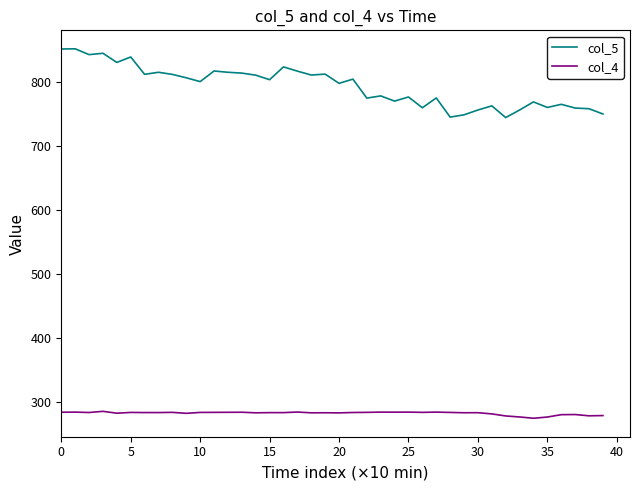

List the series in order of their peak value, lowest first.

col_4, col_5